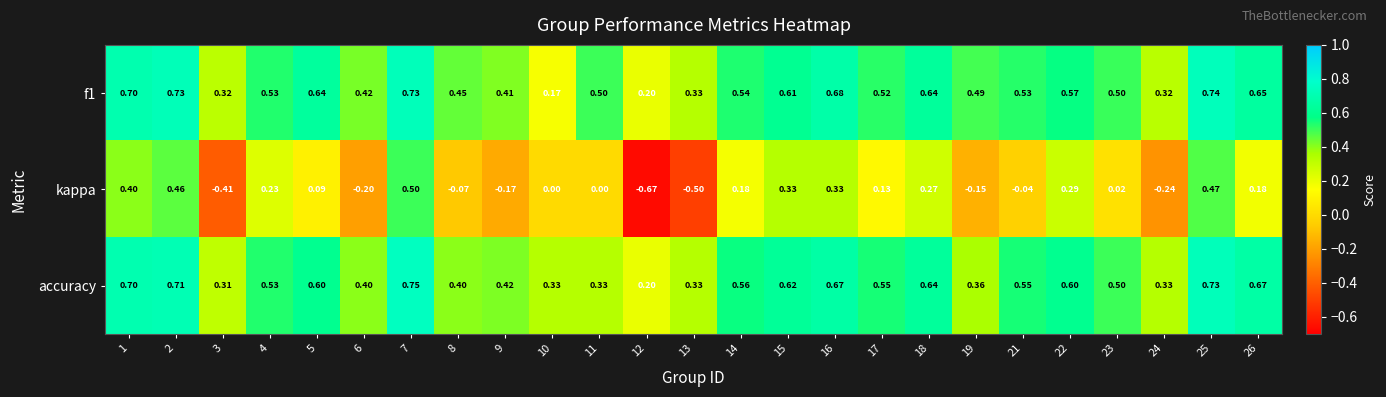

Count the number of categories in the chart.

25